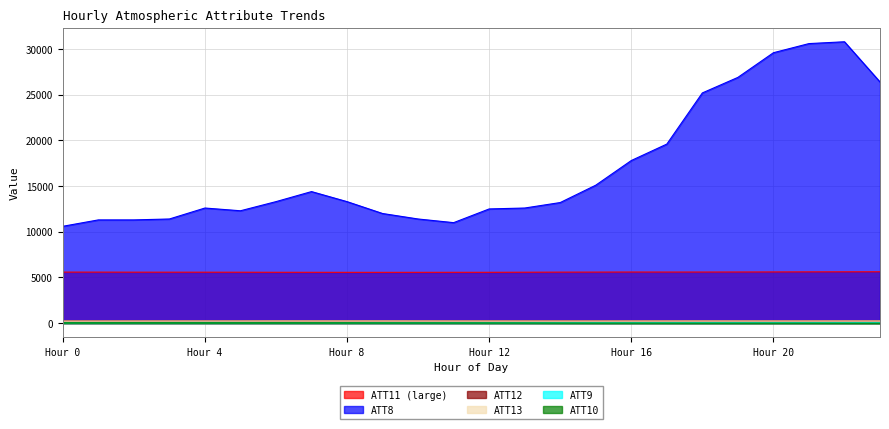

Count the number of data series in this chart.

6